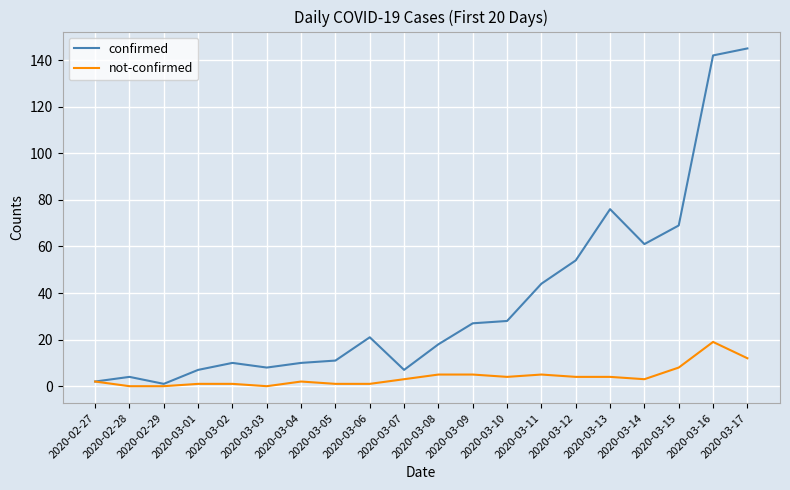

What is the difference between the highest and lowest values at 2020-03-11?

39